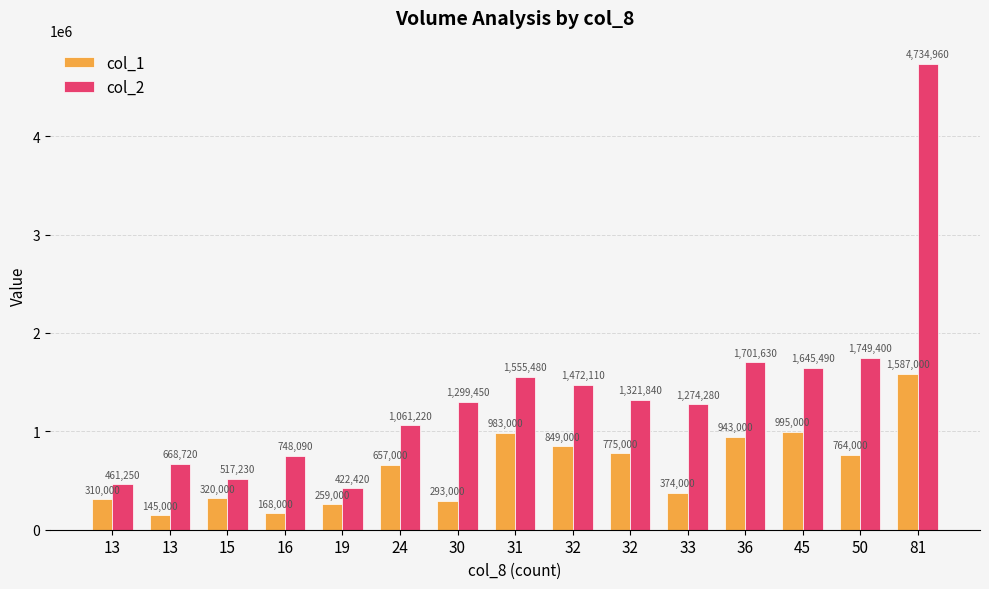

What is the difference between the highest and lowest values at 16?

580090